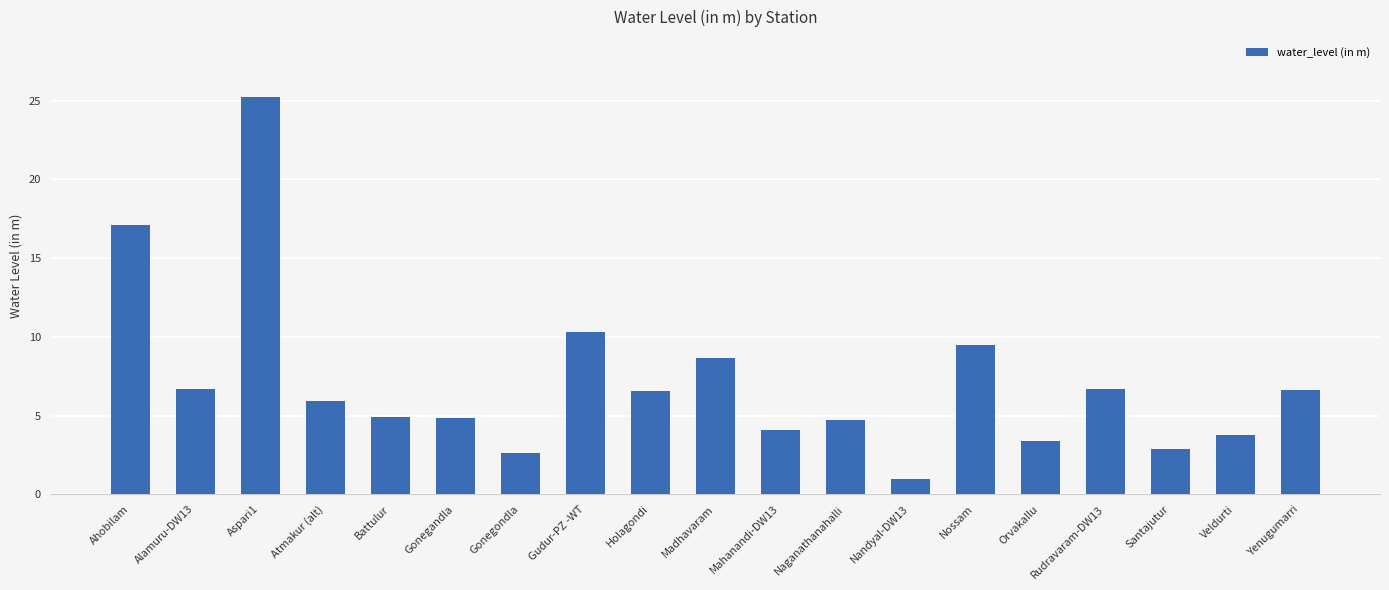

What is the ratio of the value at Aspari1 to the value at Alamuru-DW13?

3.8